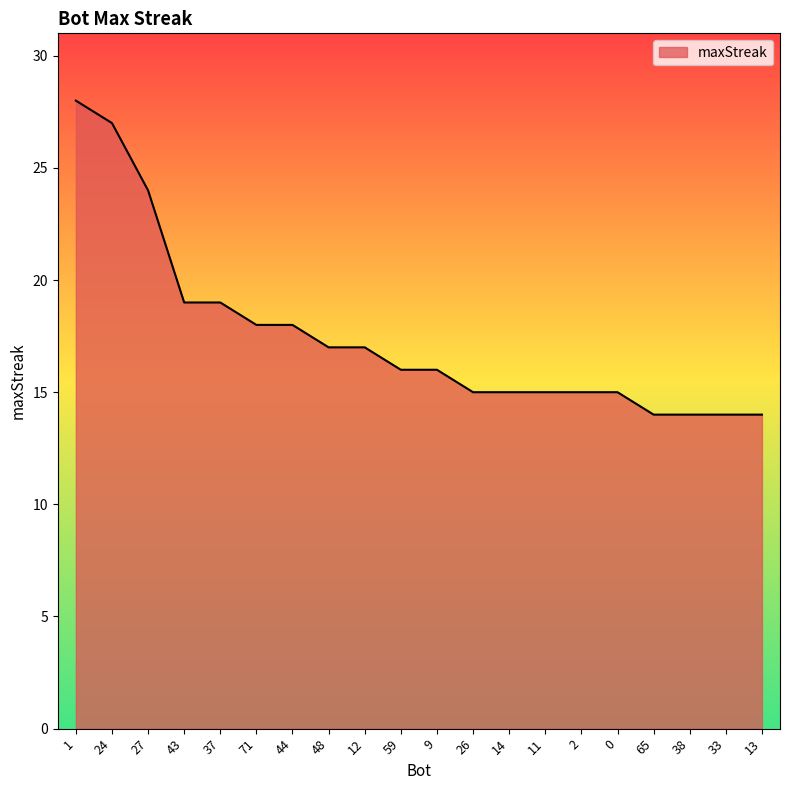

Where does the data first go above 16?

1